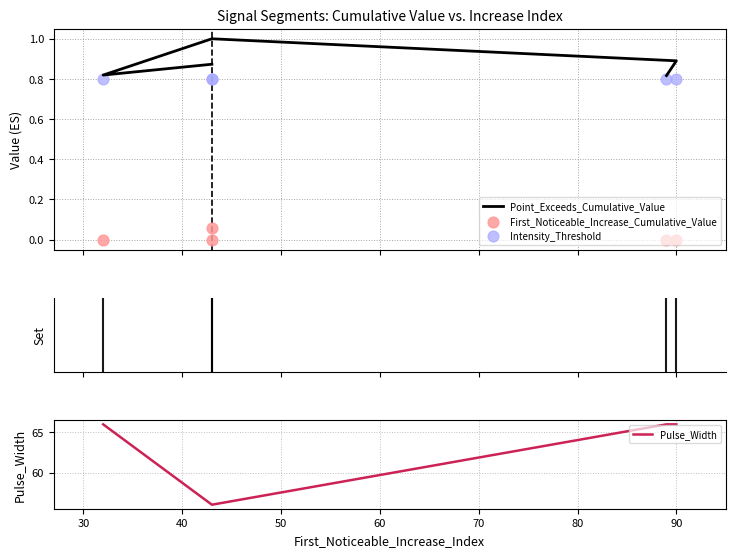

At how many categories does at least one series exceed 14?

5